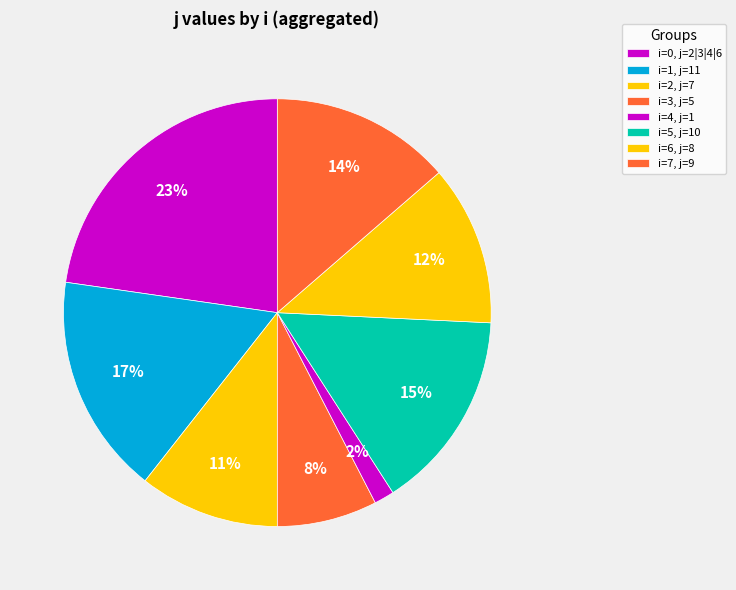

How many slices are in this pie chart?

8